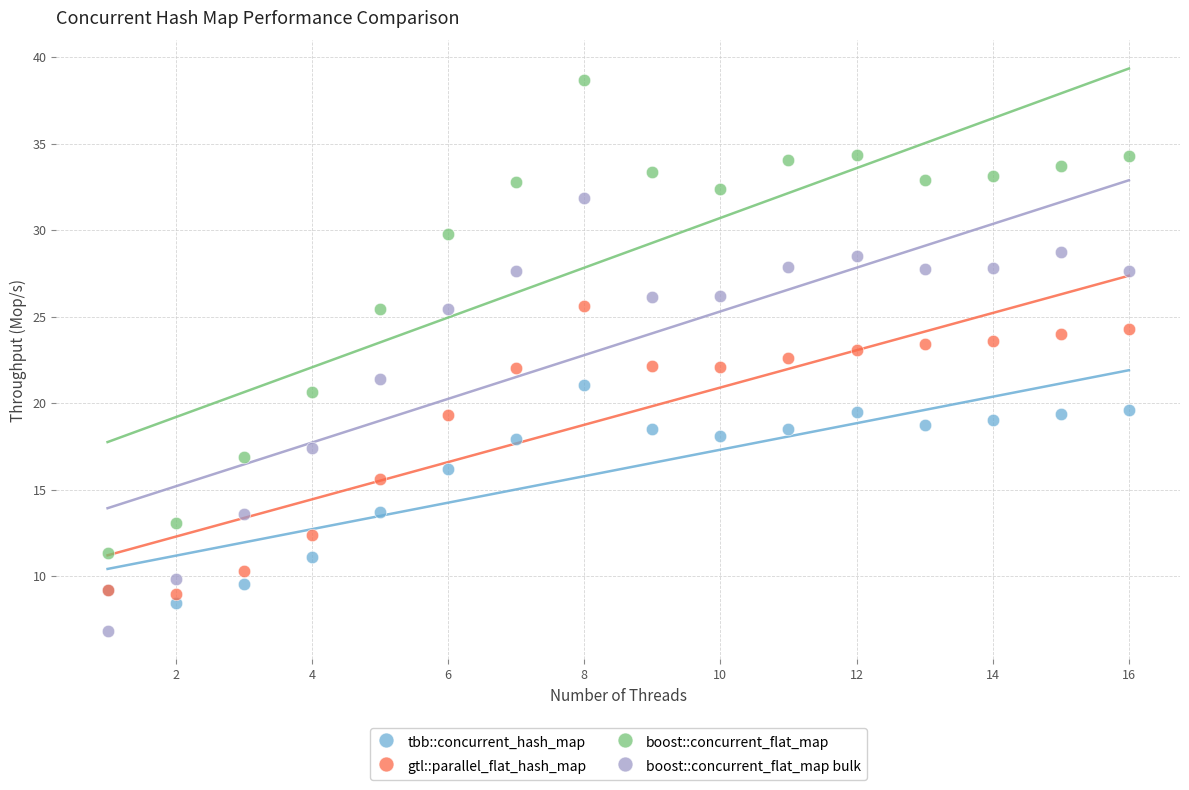

Which series has the widest spread of Y values?

boost::concurrent_flat_map